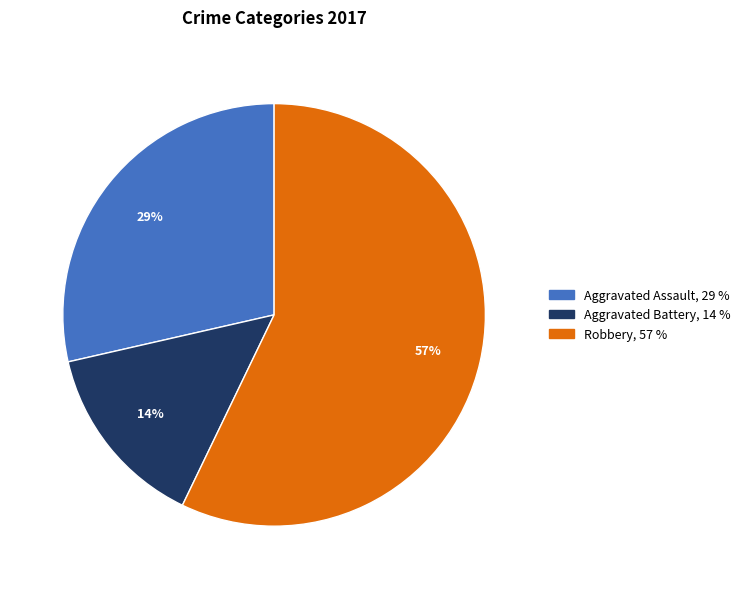

To the nearest percent, what is the difference between the largest and smallest slice percentages?

43%